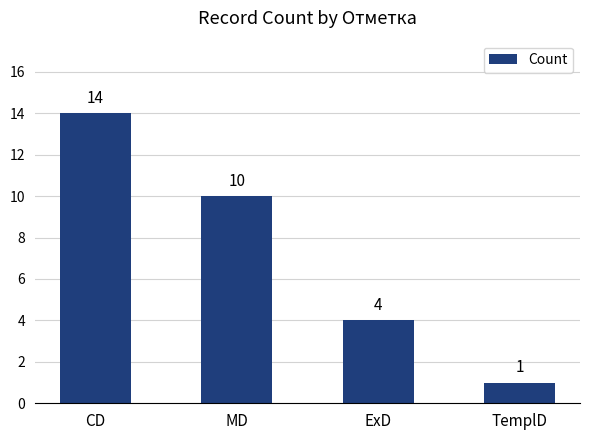

Are the bars horizontal?

No